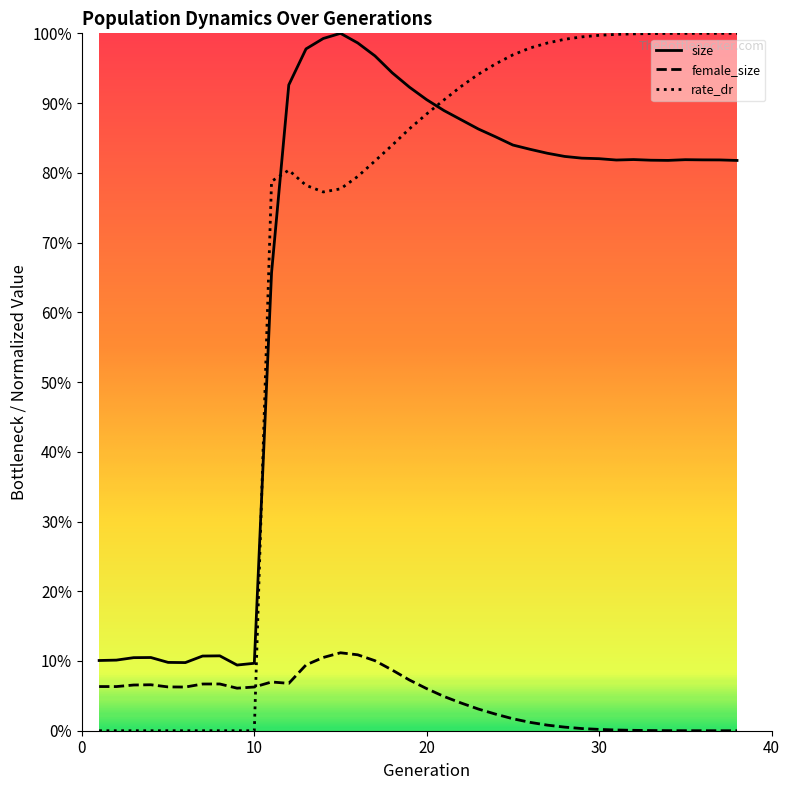

Does the chart display data point markers on the line(s)?

No